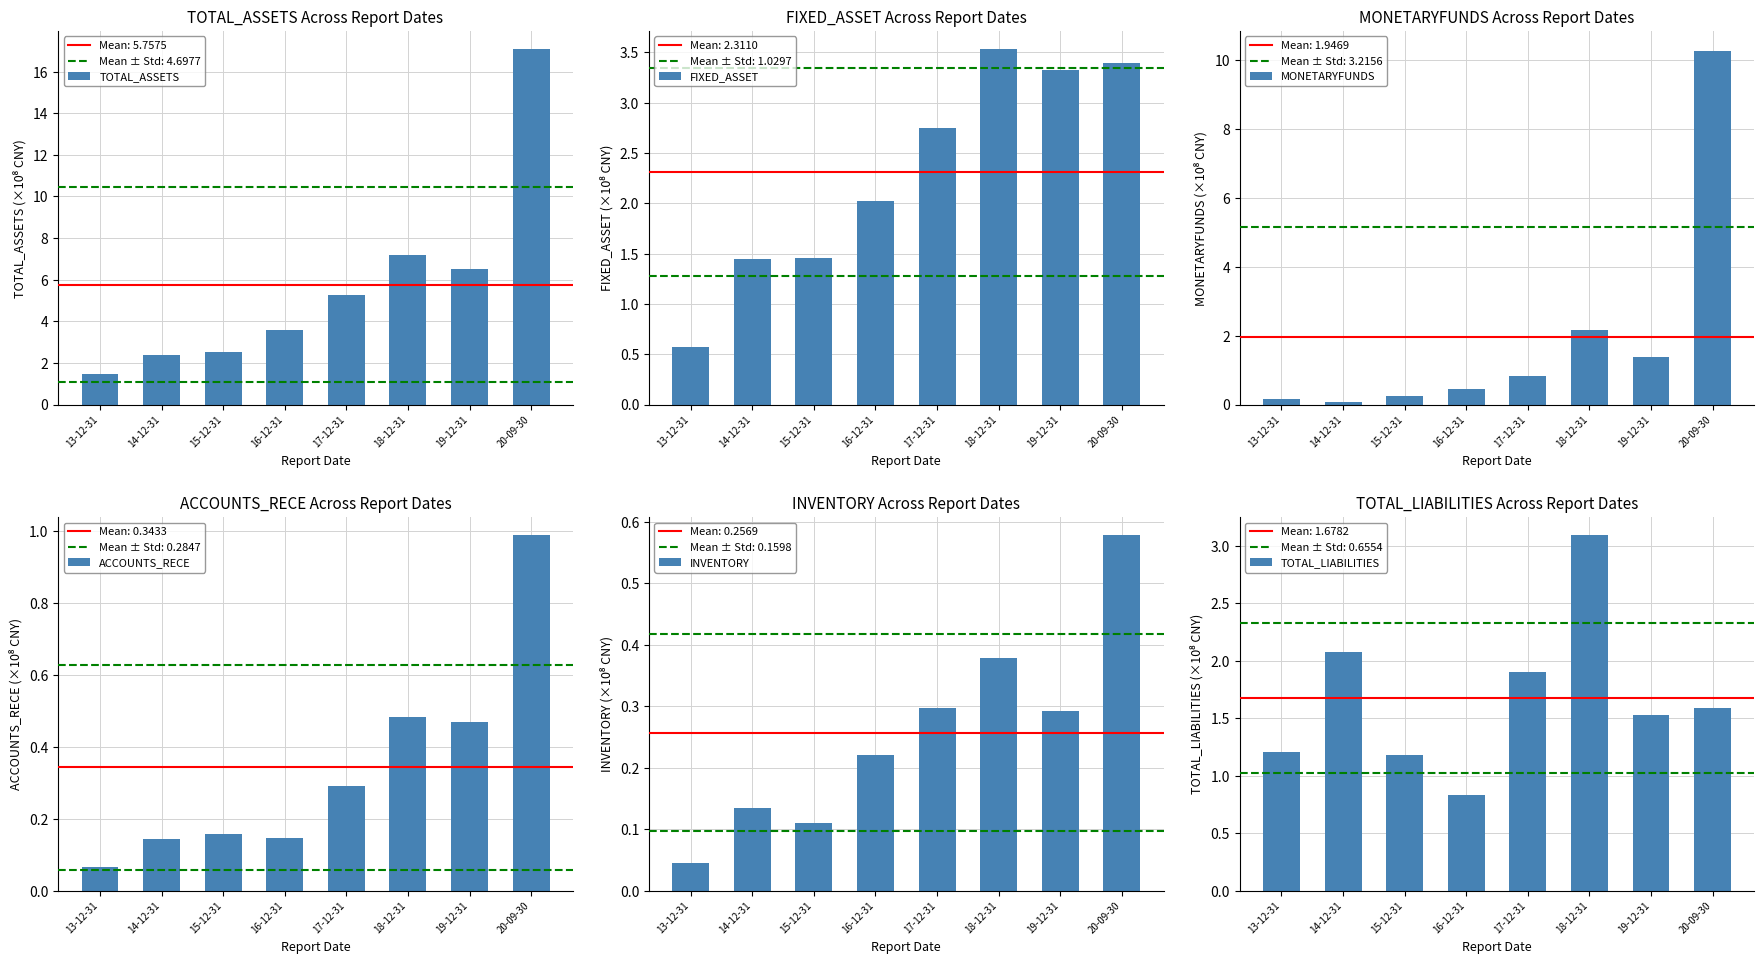

Which category has the highest value across all series?

20-09-30